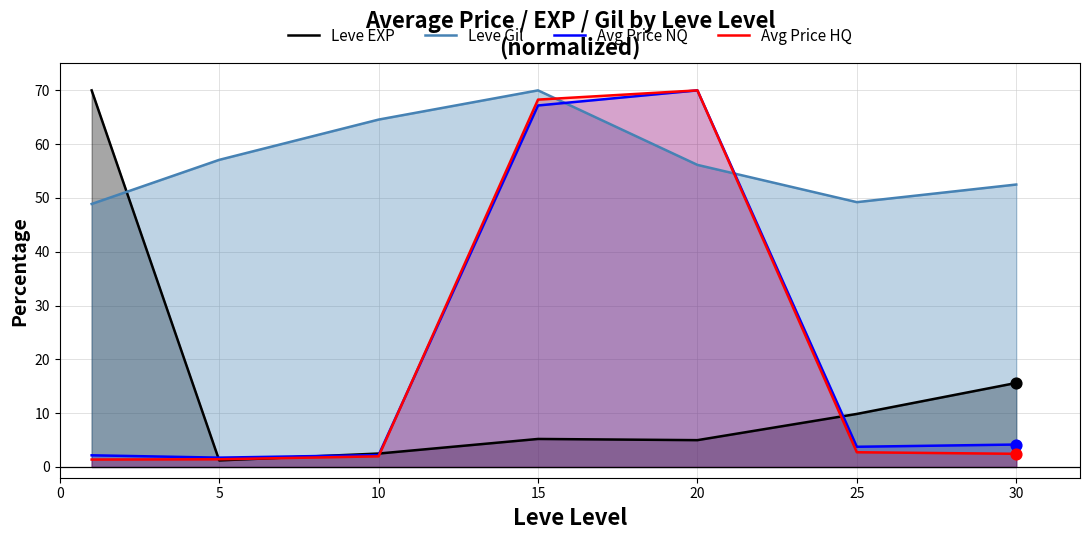

What are all the series names shown in the legend?

Leve EXP, Leve Gil, Avg Price NQ, Avg Price HQ